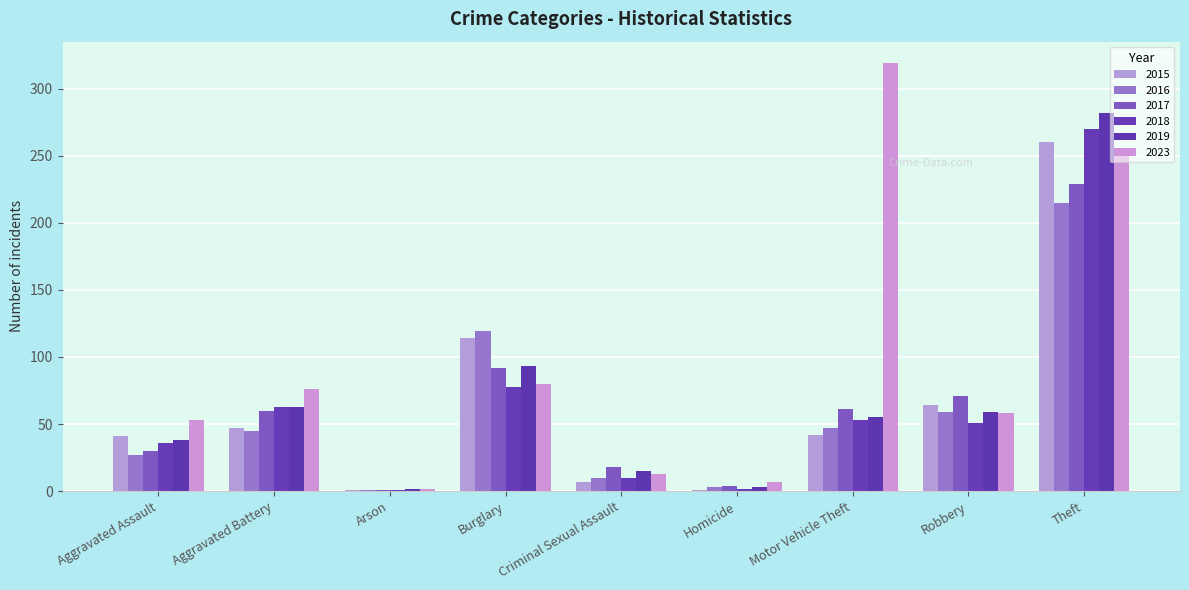

How many data points does each series have?

9